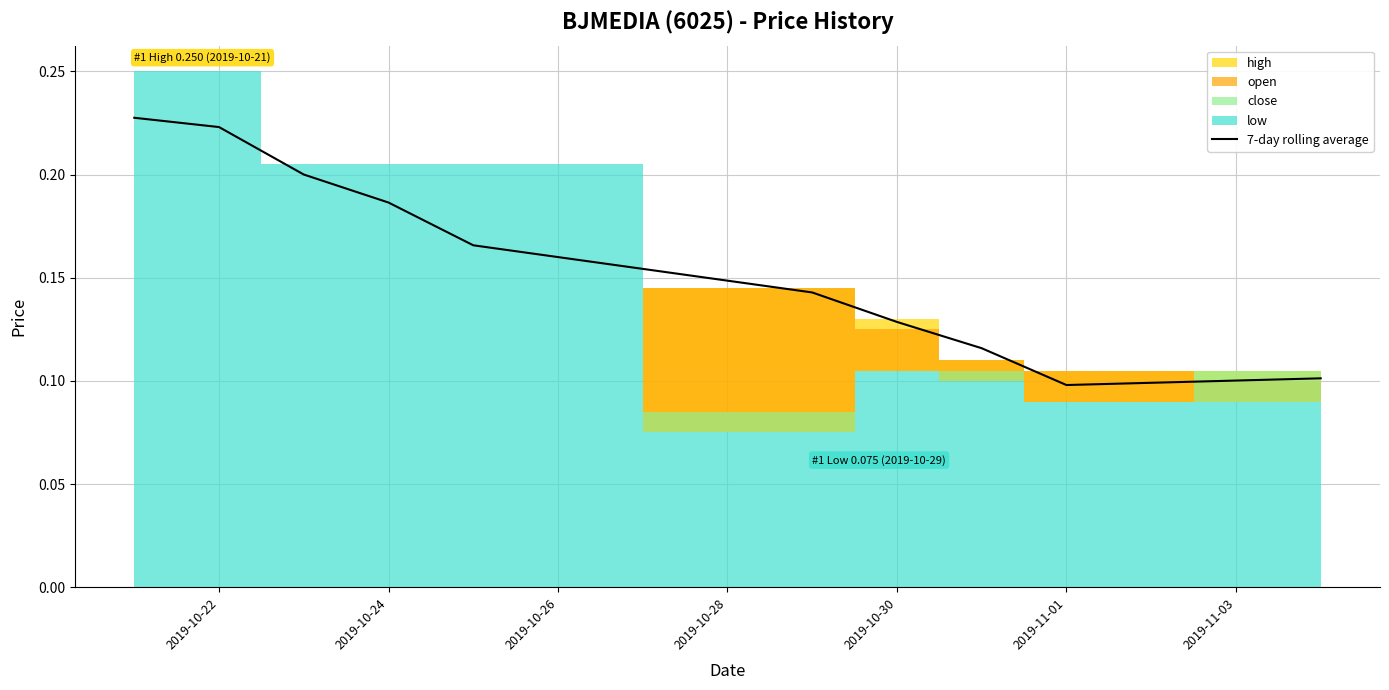

The 7-day rolling average series shows 0.2 at 2019-10-30. True or false?

False